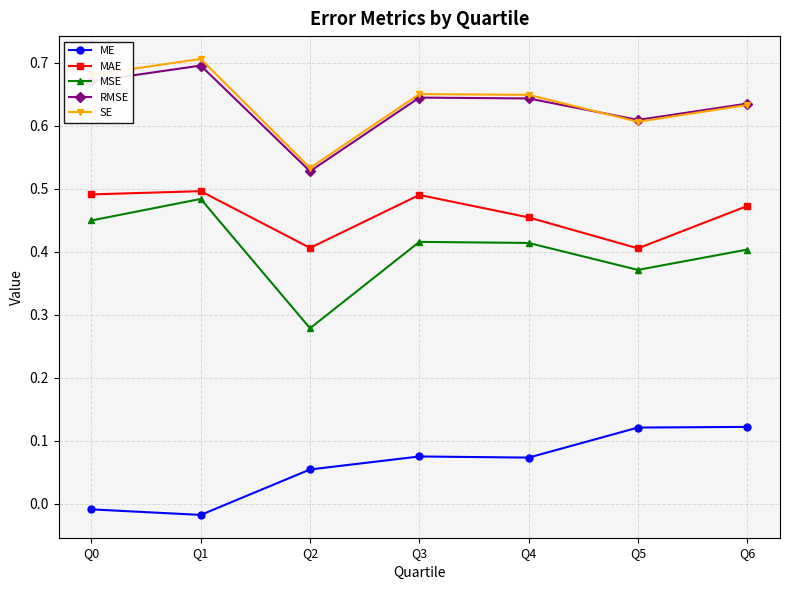

How many SE values are between 0 and 1?

7